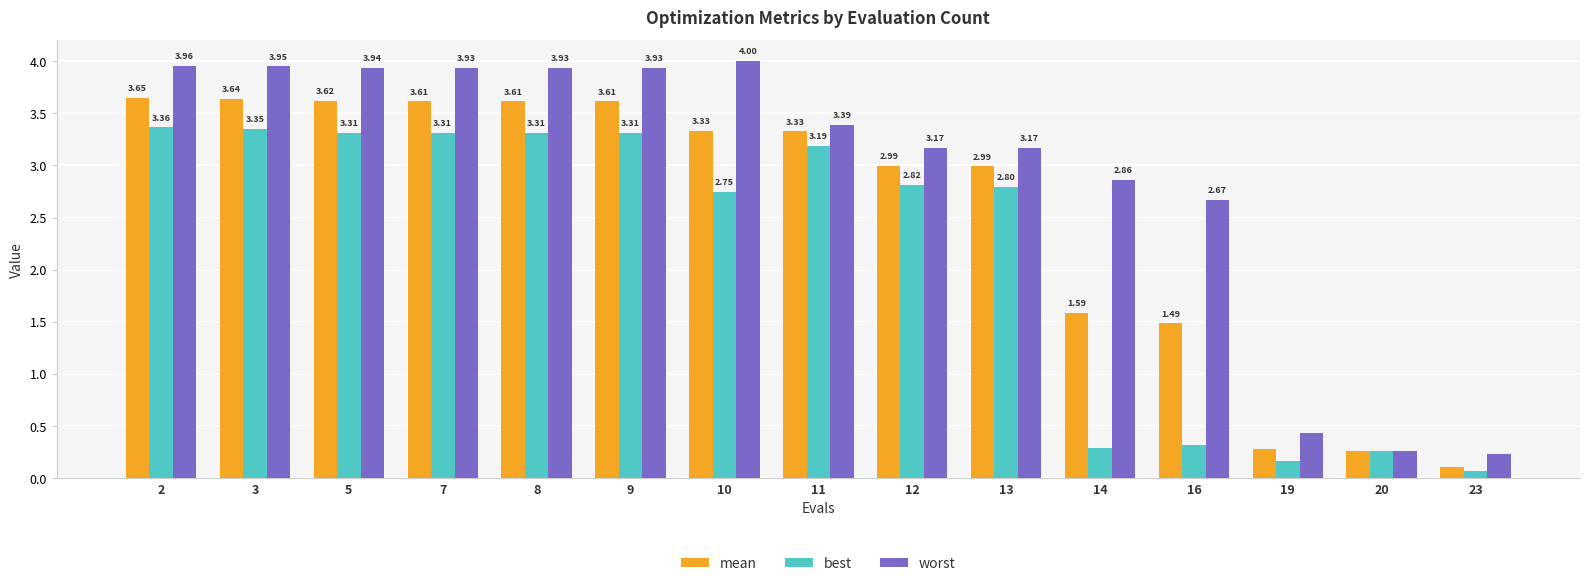

List the series in order of their overall mean, lowest first.

best, mean, worst